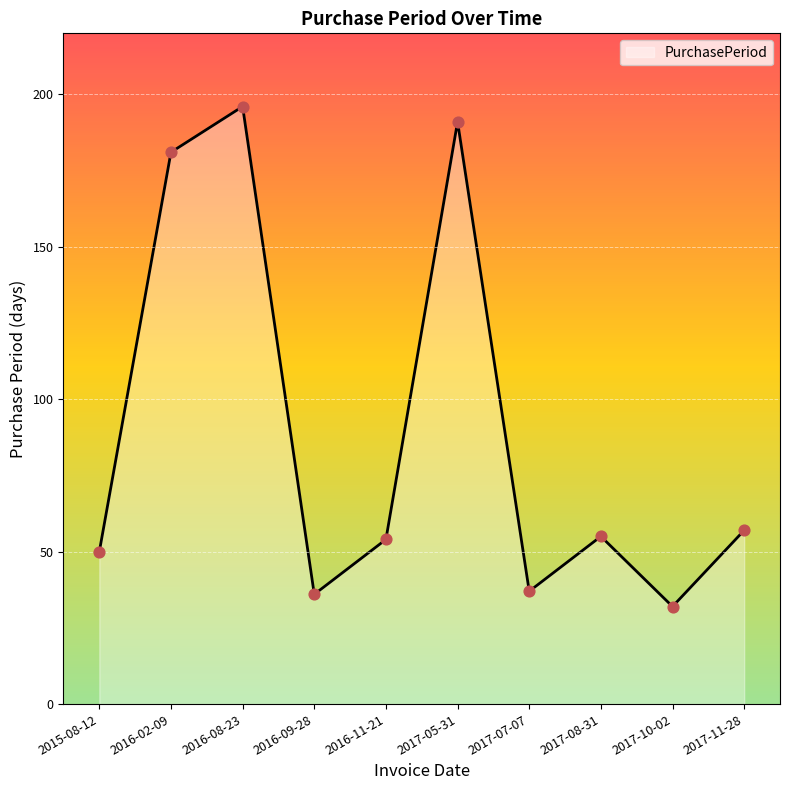

What is the ratio of the value at 2016-02-09 to the value at 2015-08-12?

3.6